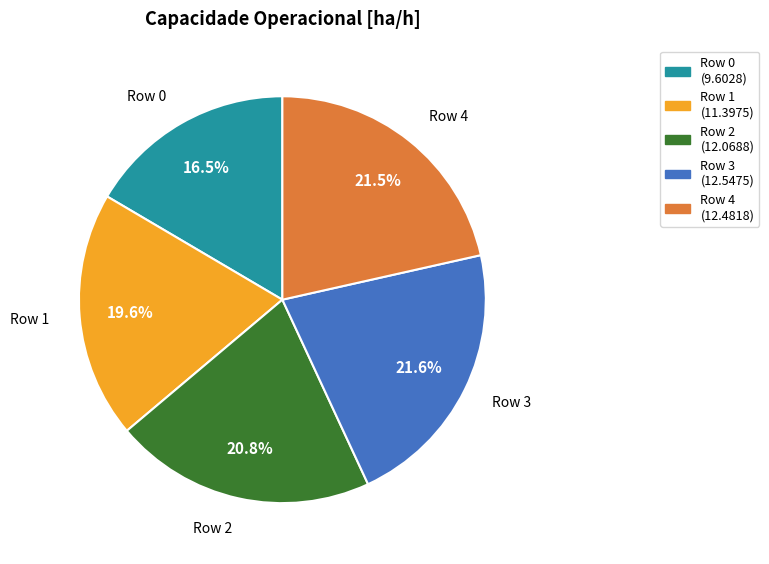

What percentage is the Row 2 slice, to the nearest percent?

21%